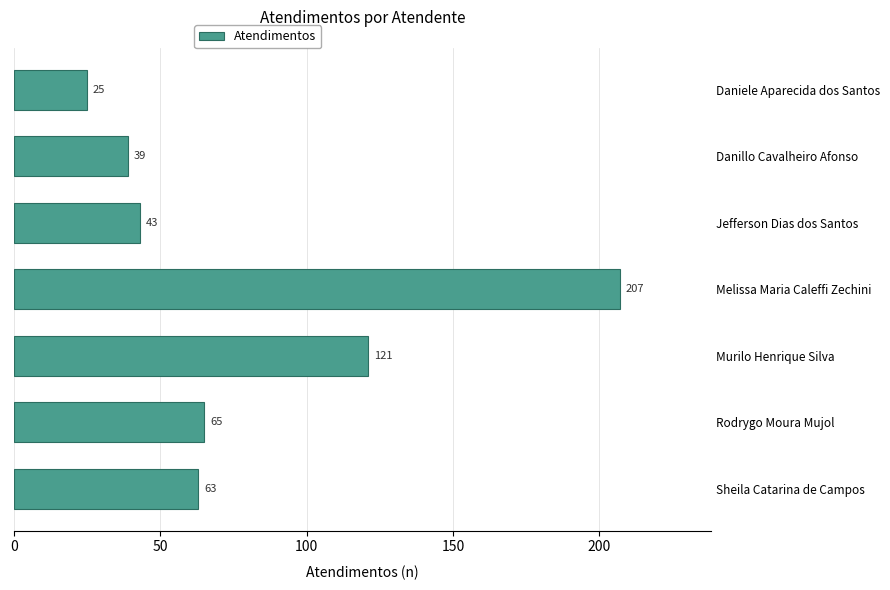

Reading bottom to top, what are all the values shown in this chart?

63	65	121	207	43	39	25